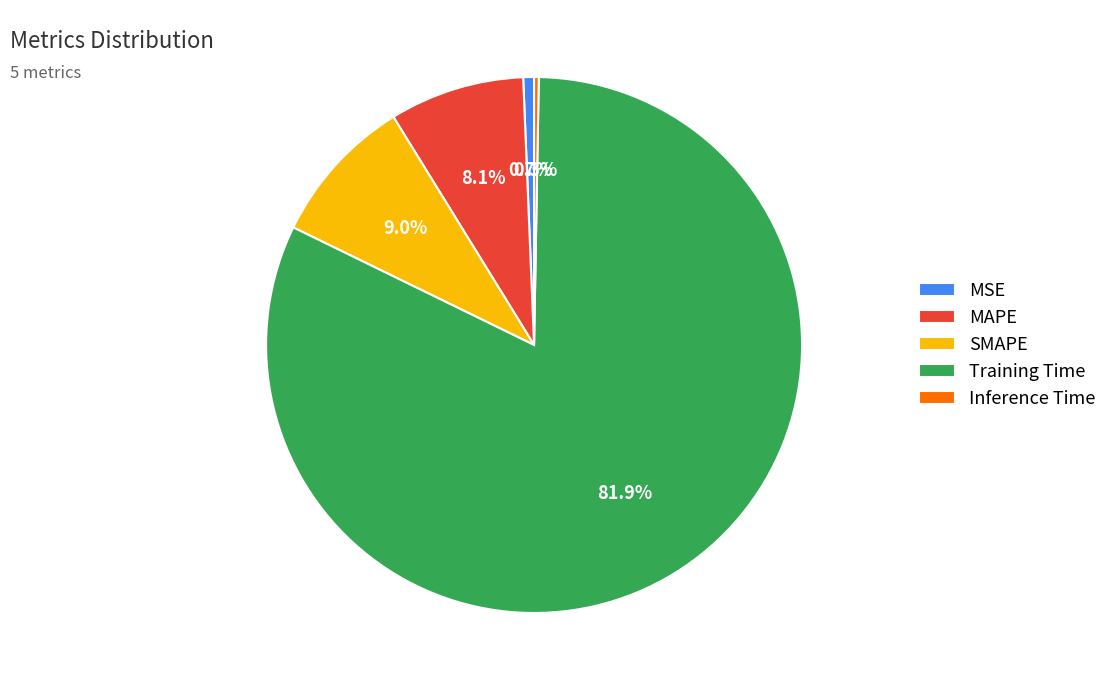

How many slices are in this pie chart?

5